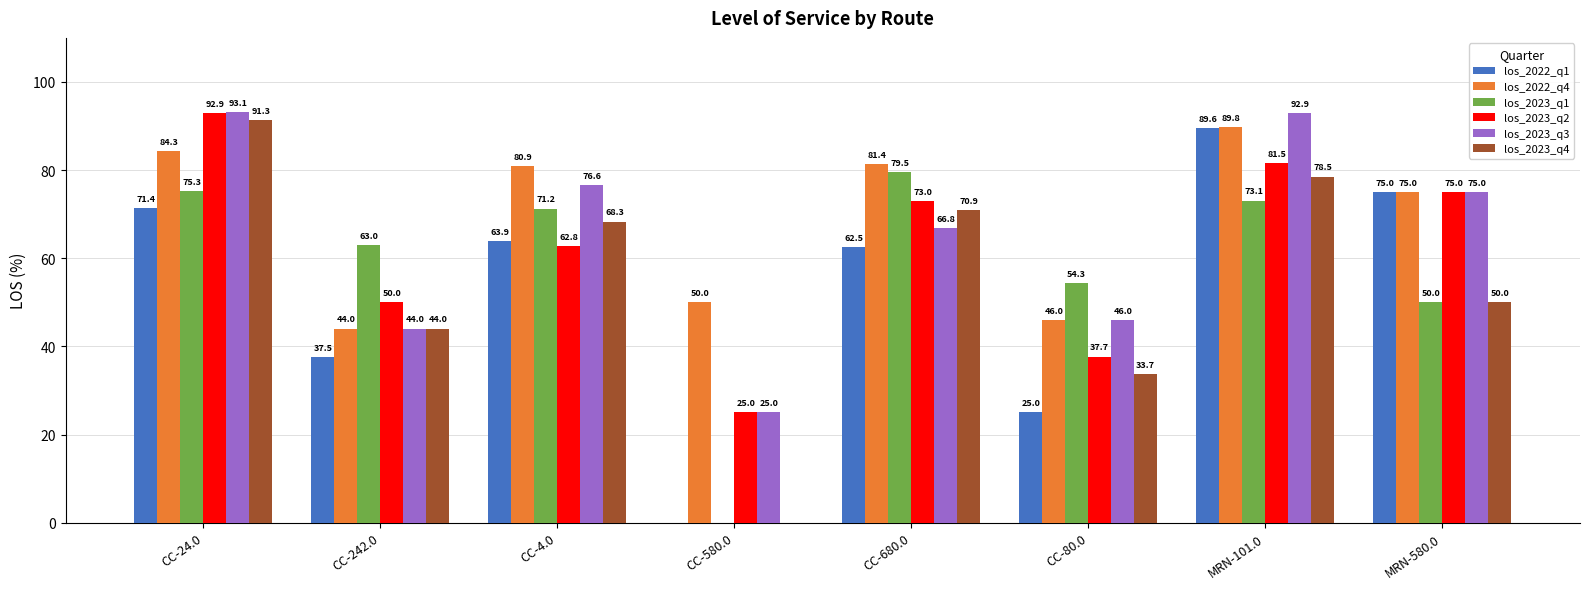

True or false: los_2023_q2 has a value of 62.8 at CC-4.0.

True